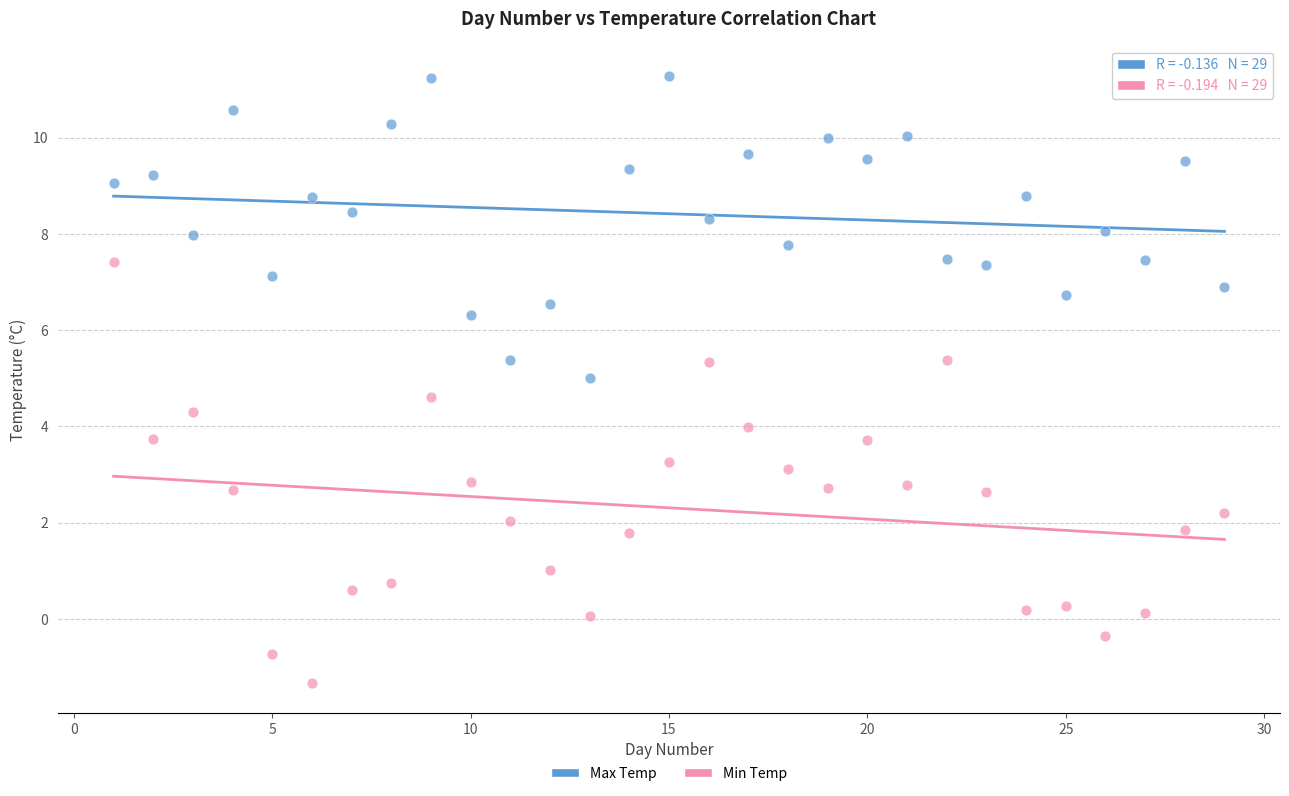

Which series contains the highest Y value?

Max Temp